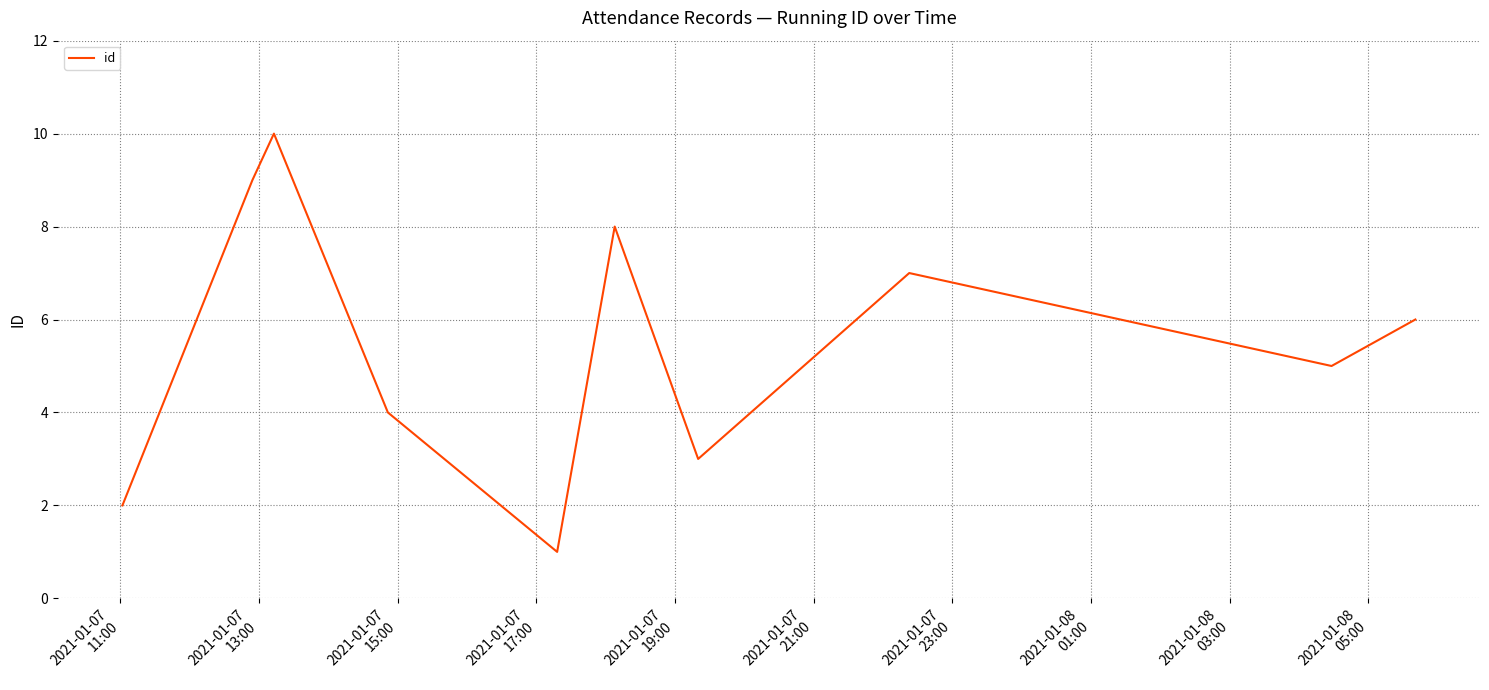

How many values are below 6?

5